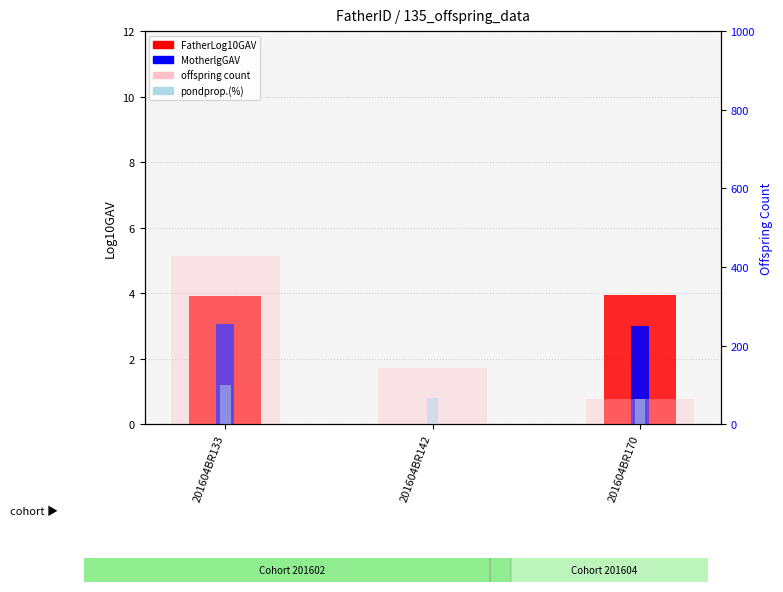

Which series changed the most between 201604BR133 and 201604BR142?

offspring count